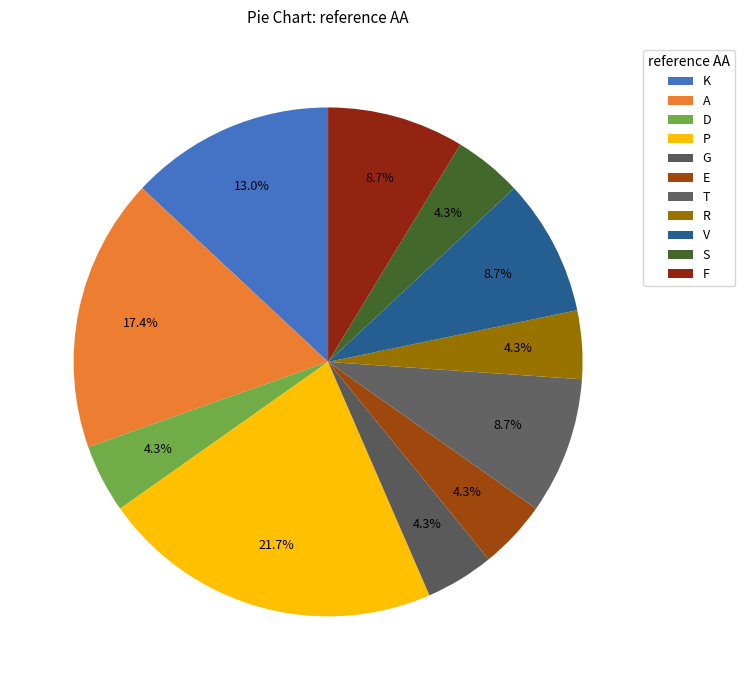

To the nearest percent, what is the combined percentage of P and K?

35%